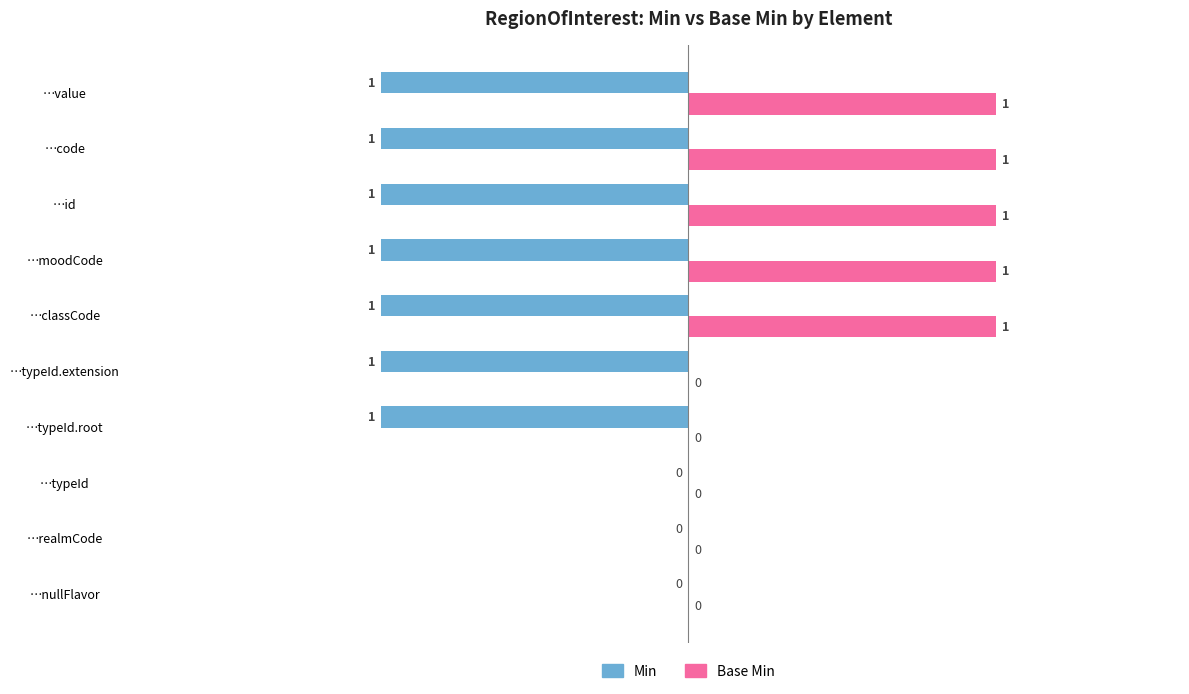

Between …typeId.extension and …value, which series saw the biggest shift?

Base Min